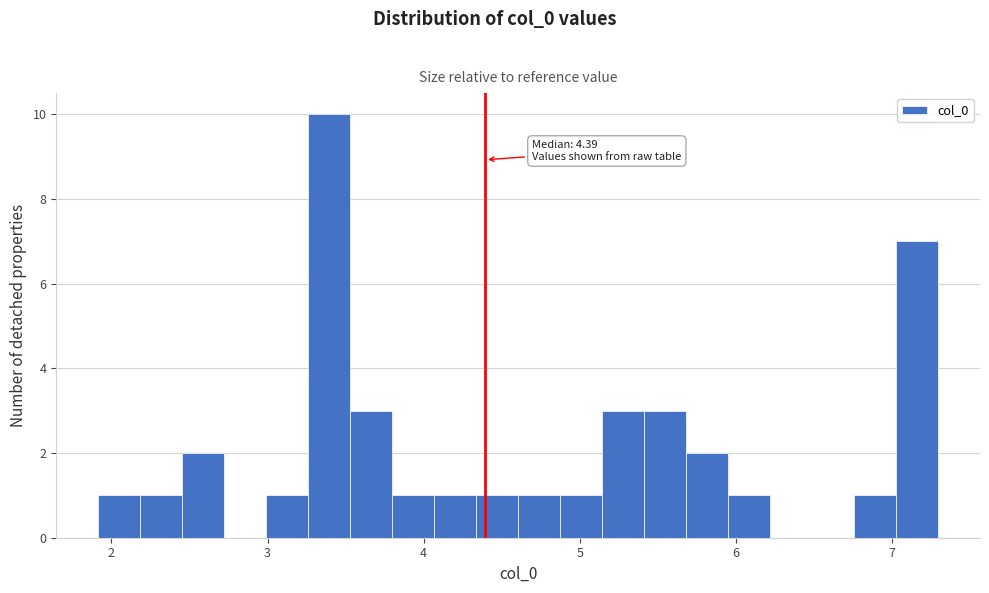

Around what value on the x-axis is the tallest bar? Give the approximate position of its centre, as read against the axis.

3.4